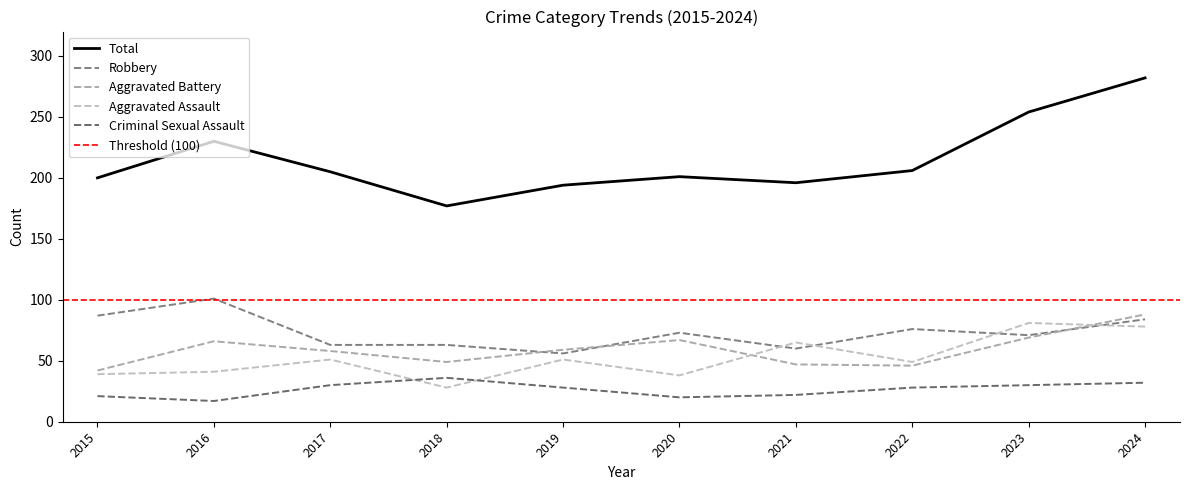

What is the value of the Aggravated Battery point at the 9th from the left?

69